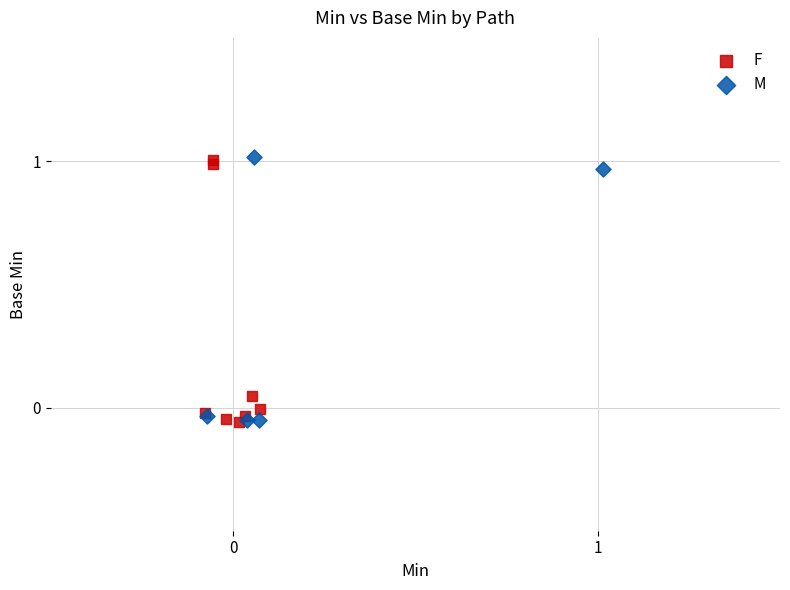

What are all the series names shown in the legend?

F, M